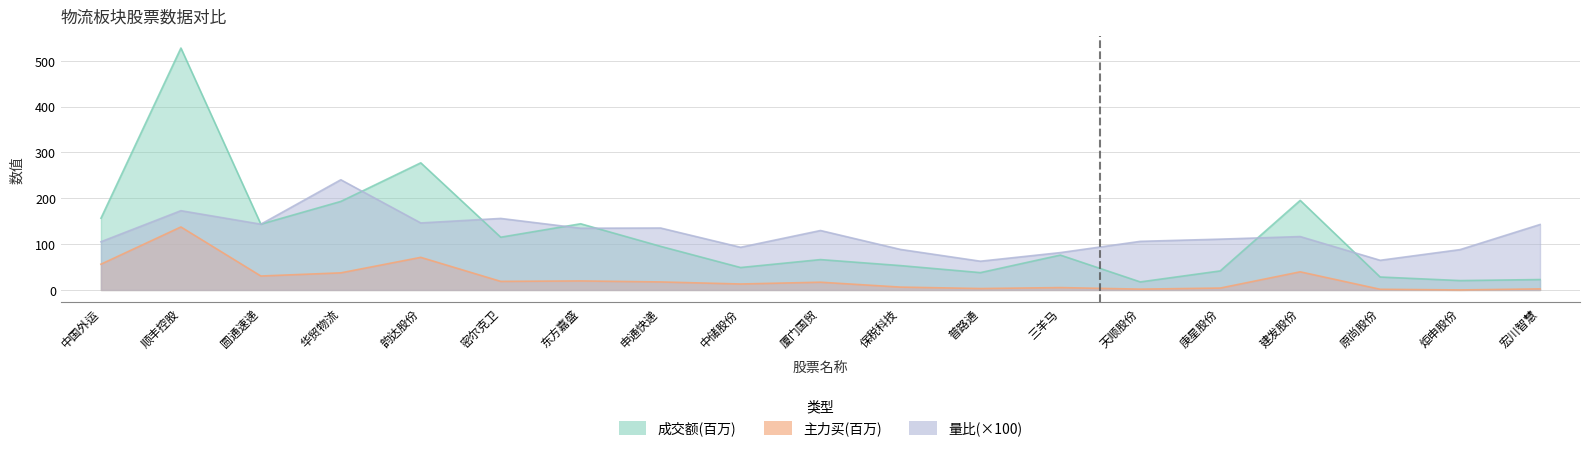

Rank the series at 普路通 from highest to lowest value.

量比, 成交额, 主力买